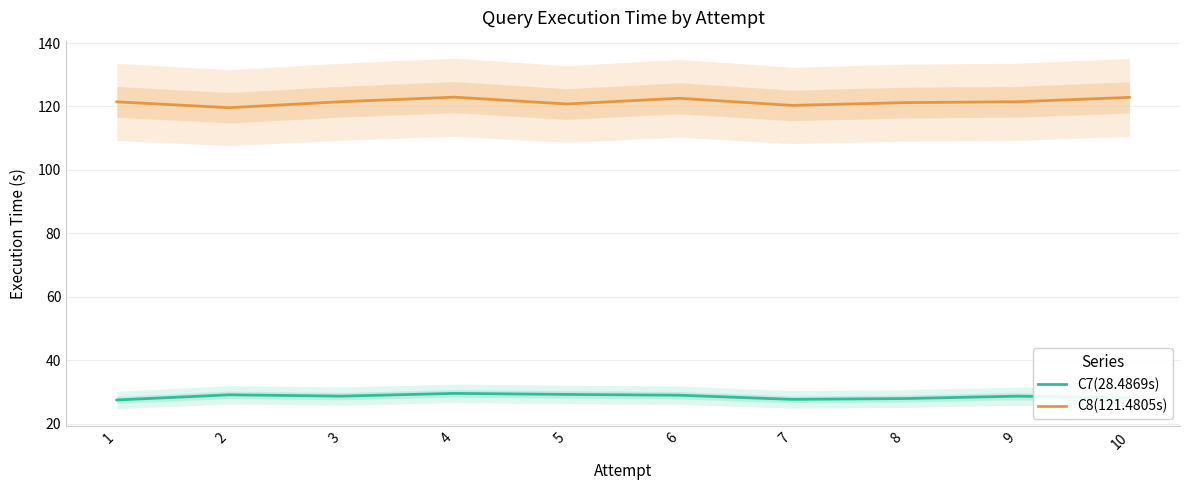

What is the minimum value for C8(121.4805s)?

119.6